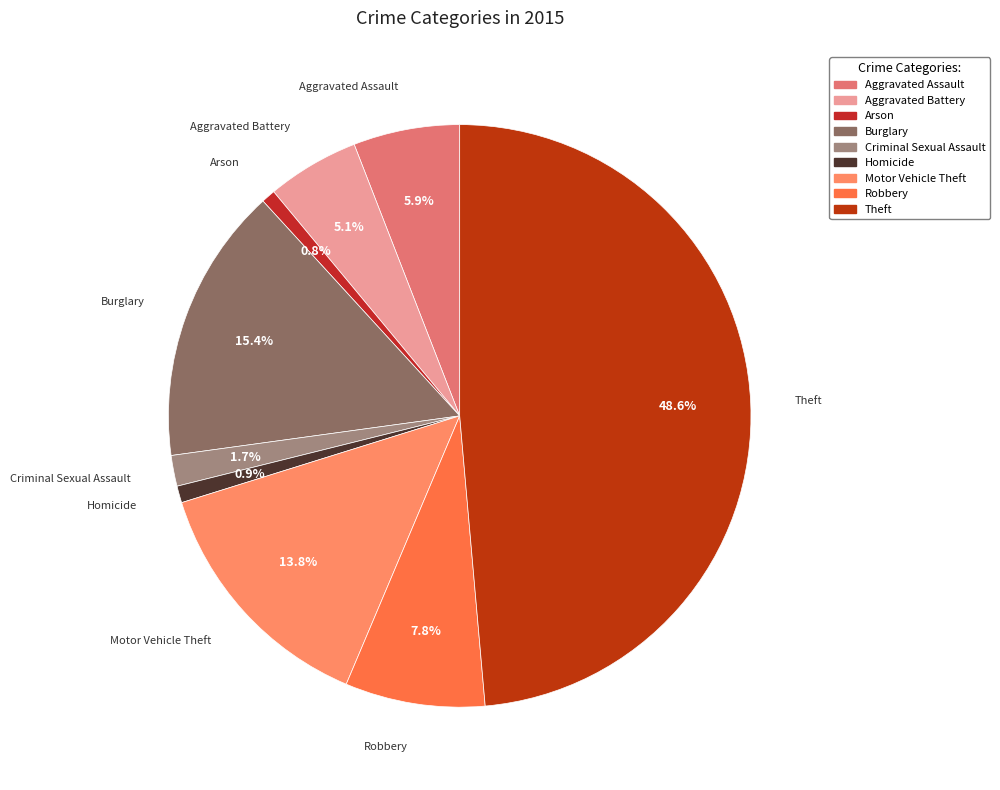

Is Homicide the majority of the pie?

No